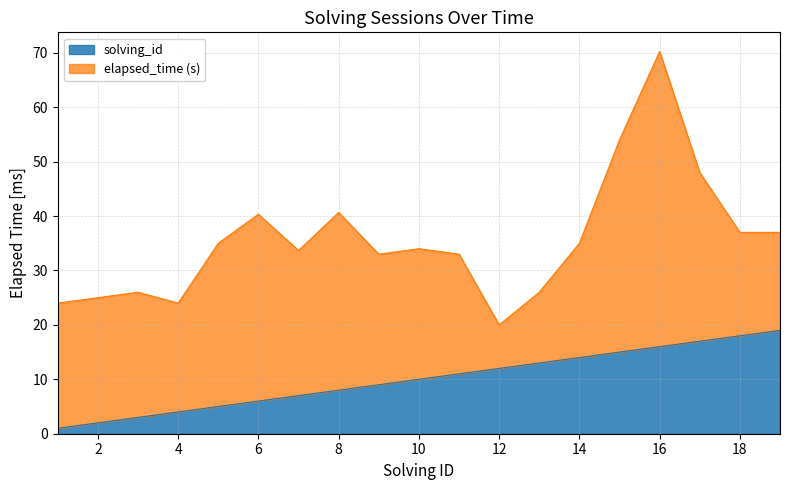

The chart shows a value of 8 at 8. True or false?

True